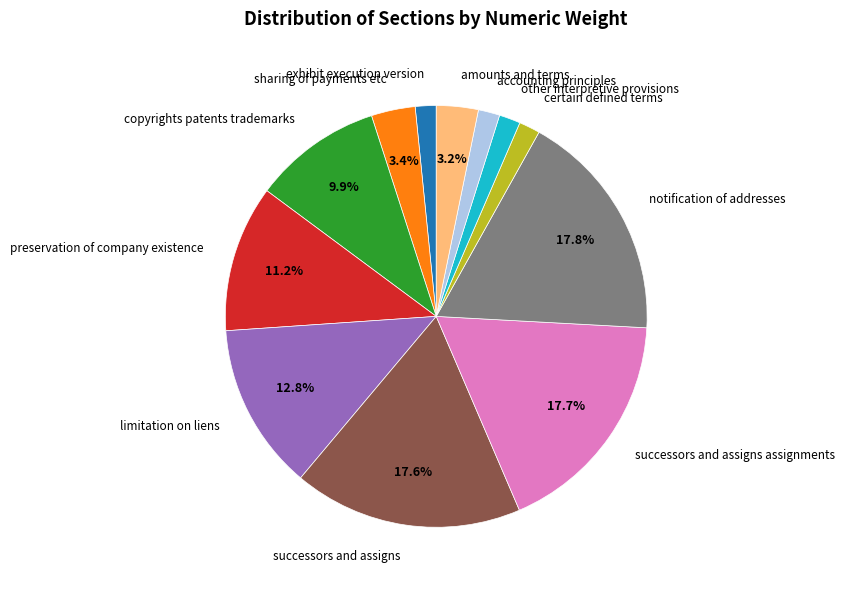

Does any single category account for the majority?

No